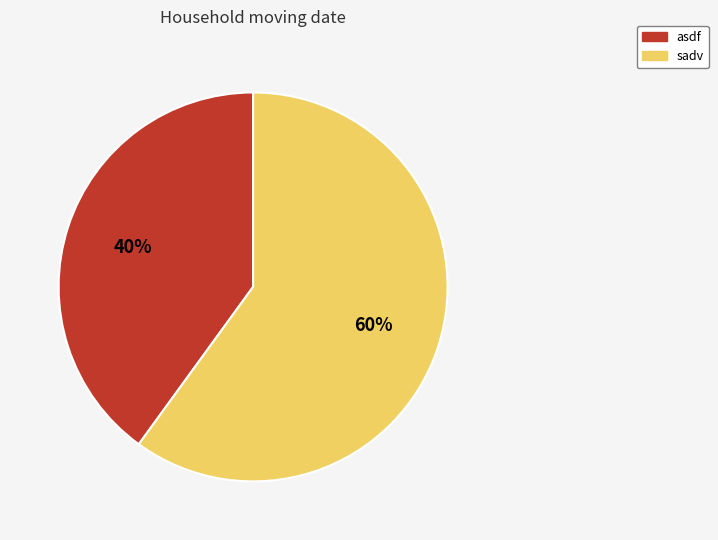

Rank the categories by value from lowest to highest.

asdf, sadv